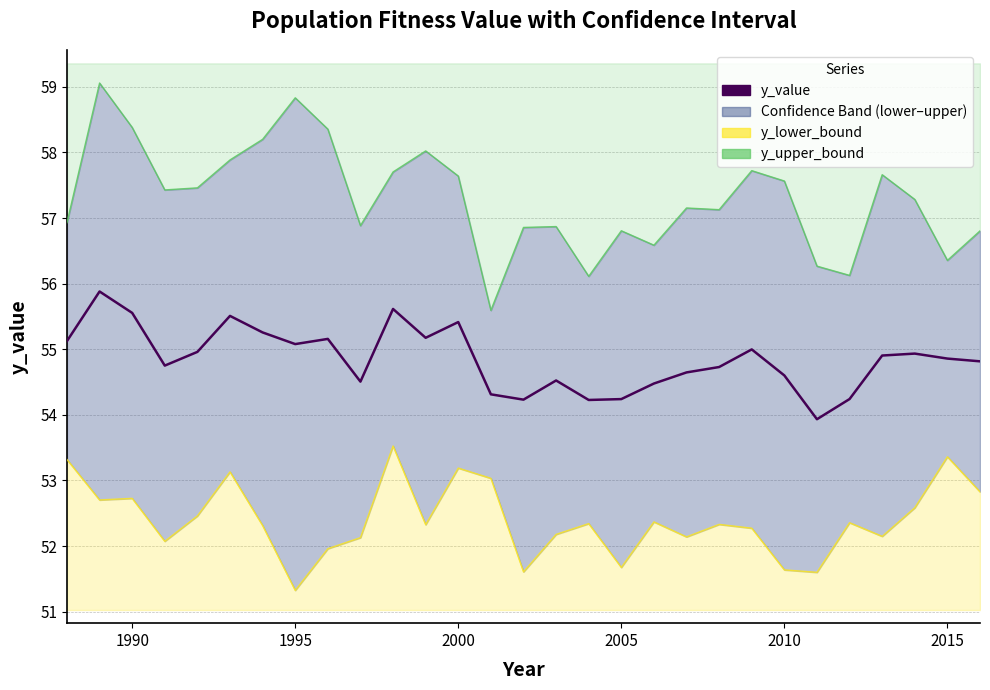

Does the chart have visible grid lines?

Yes